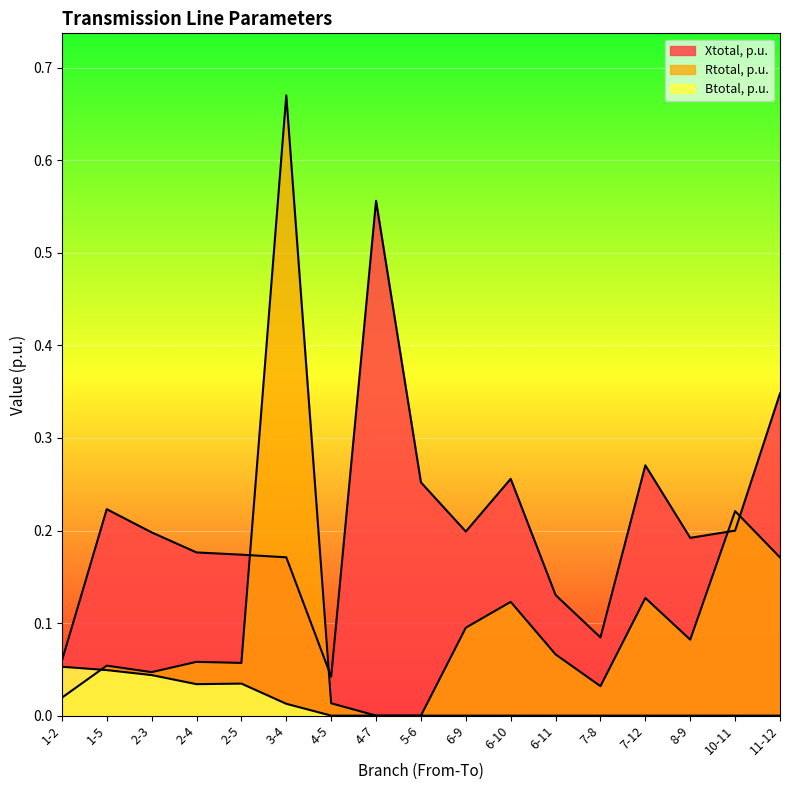

What is the greatest value displayed?

0.7